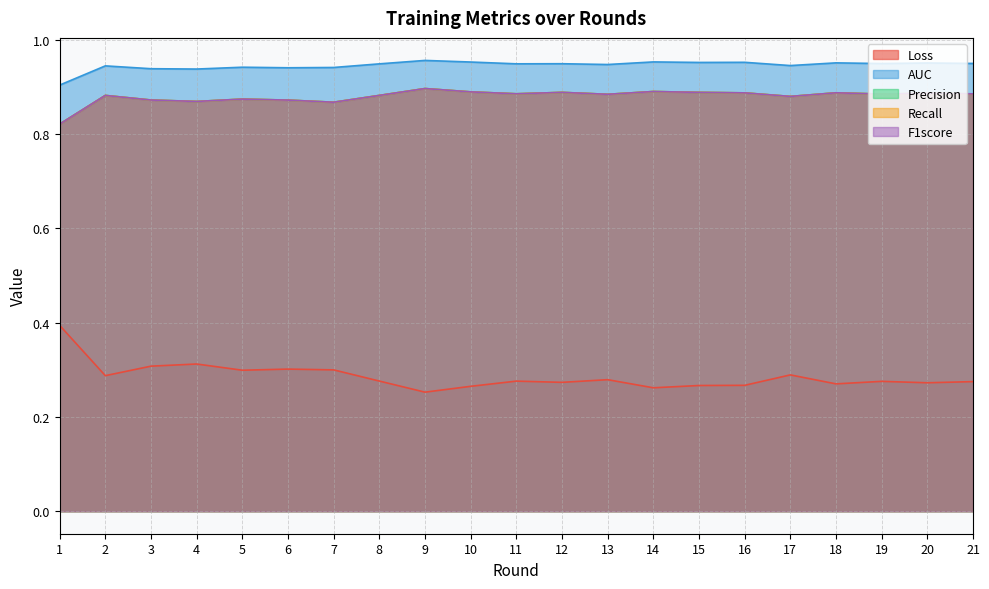

At how many categories does at least one series exceed 0?

21